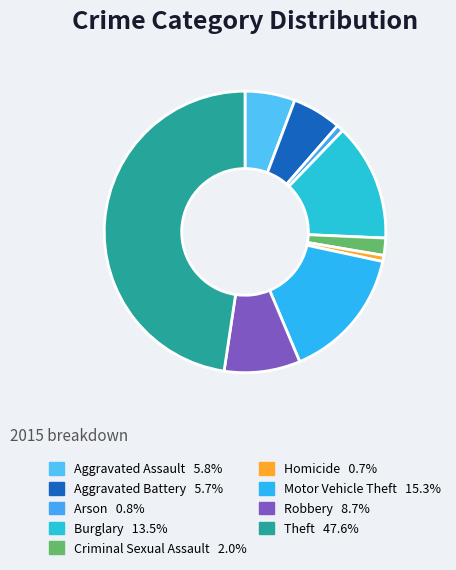

True or false: Criminal Sexual Assault accounts for 2% of the total.

True